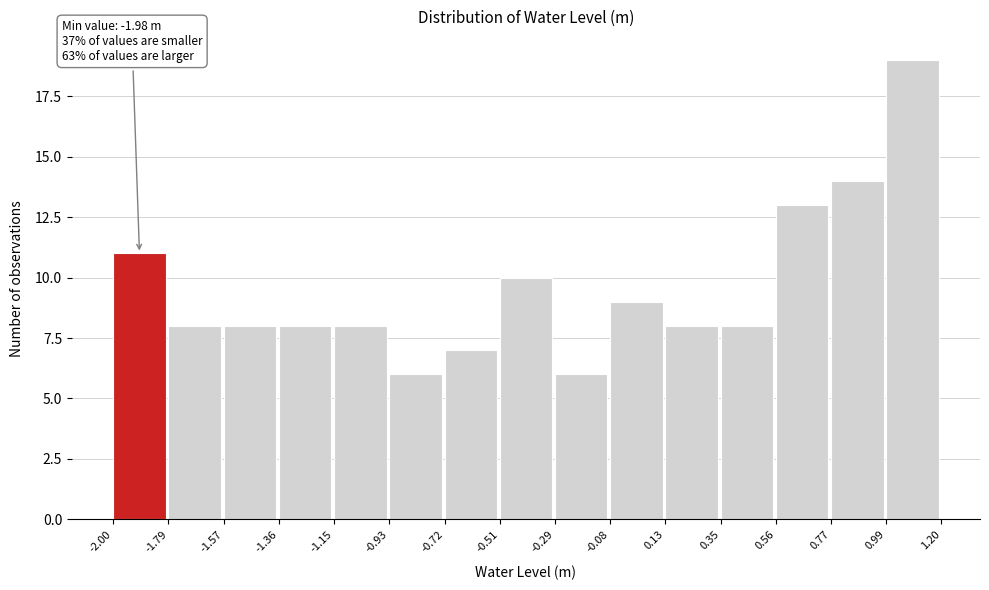

Over which range of the x-axis is the bar tallest?

0.99 to 1.20